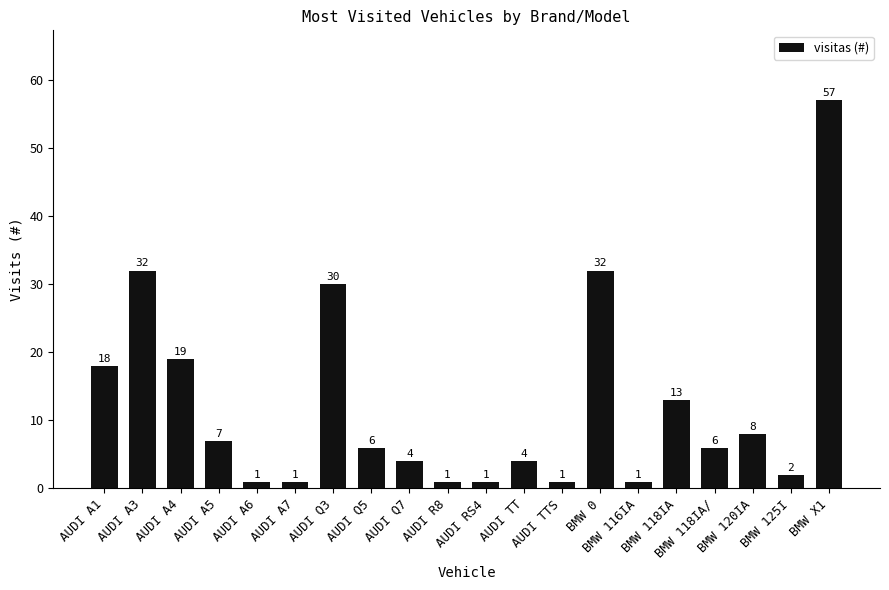

Reading left to right, extract all data points from this chart.

AUDI A1=18	AUDI A3=32	AUDI A4=19	AUDI A5=7	AUDI A6=1	AUDI A7=1	AUDI Q3=30	AUDI Q5=6	AUDI Q7=4	AUDI R8=1	AUDI RS4=1	AUDI TT=4	AUDI TTS=1	BMW 0=32	BMW 116IA=1	BMW 118IA=13	BMW 118IA/=6	BMW 120IA=8	BMW 125I=2	BMW X1=57